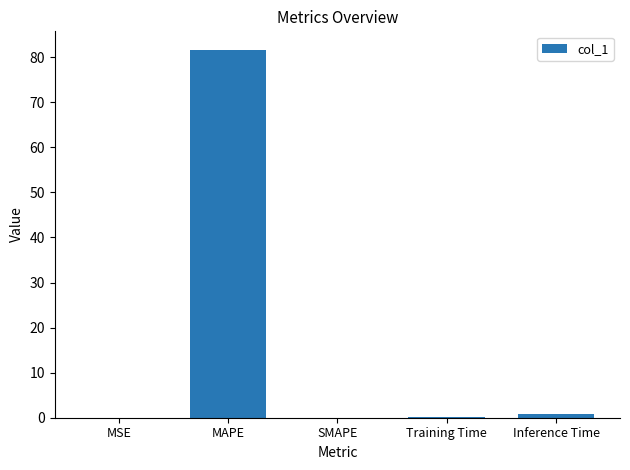

What is the sum of all values?

82.7